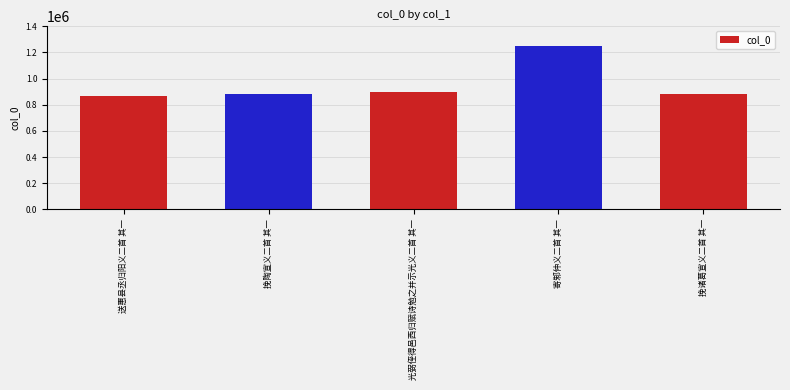

How many values are below 880109?

2